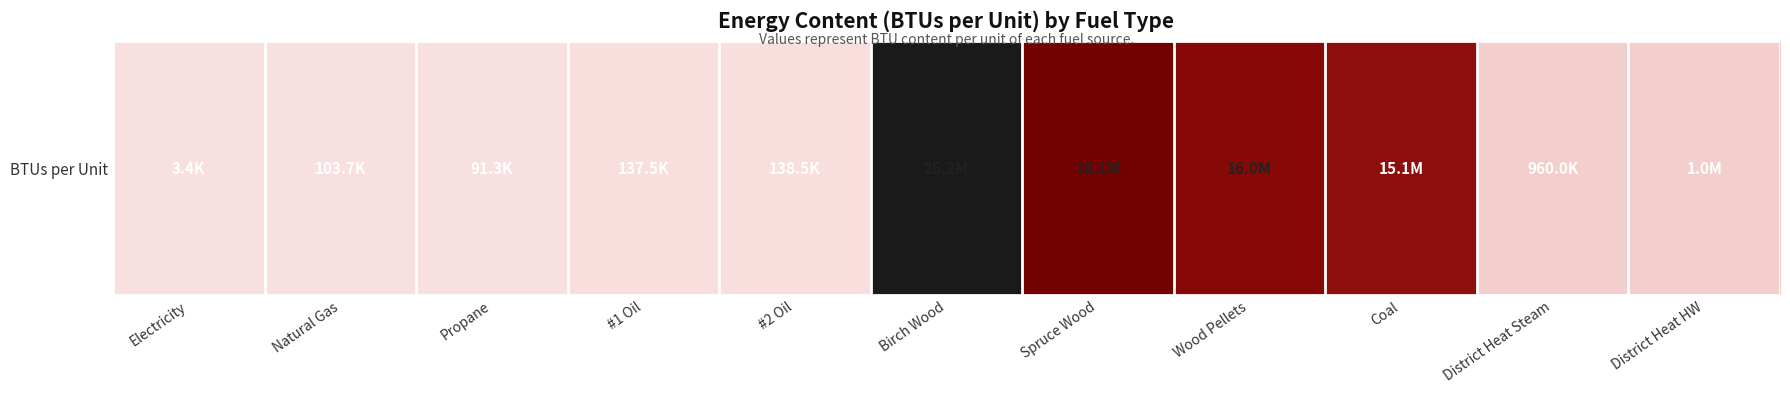

List the labels in order of value, largest first.

Birch Wood, Spruce Wood, Wood Pellets, Coal, District Heat HW, District Heat Steam, #2 Oil, #1 Oil, Natural Gas, Propane, Electricity